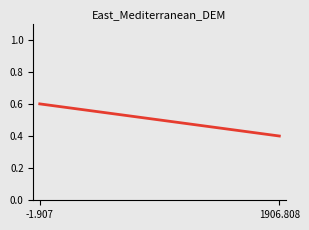

List the labels in order of value, largest first.

-1.907, 1906.808